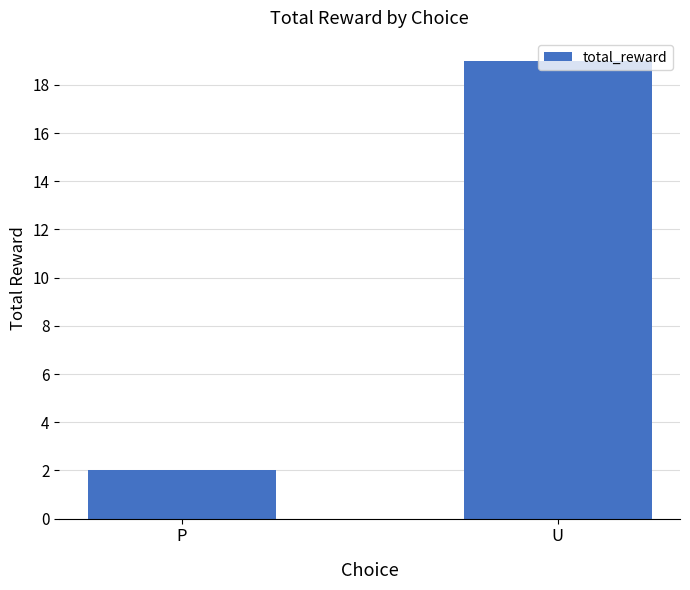

What is the sum of all values?

21